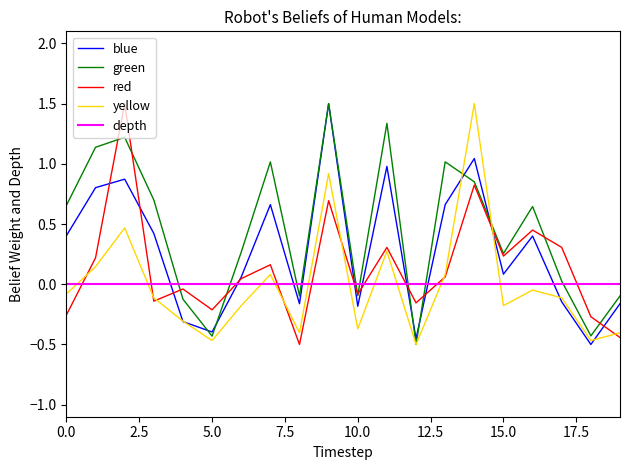

Which series has the largest total across all categories?

green